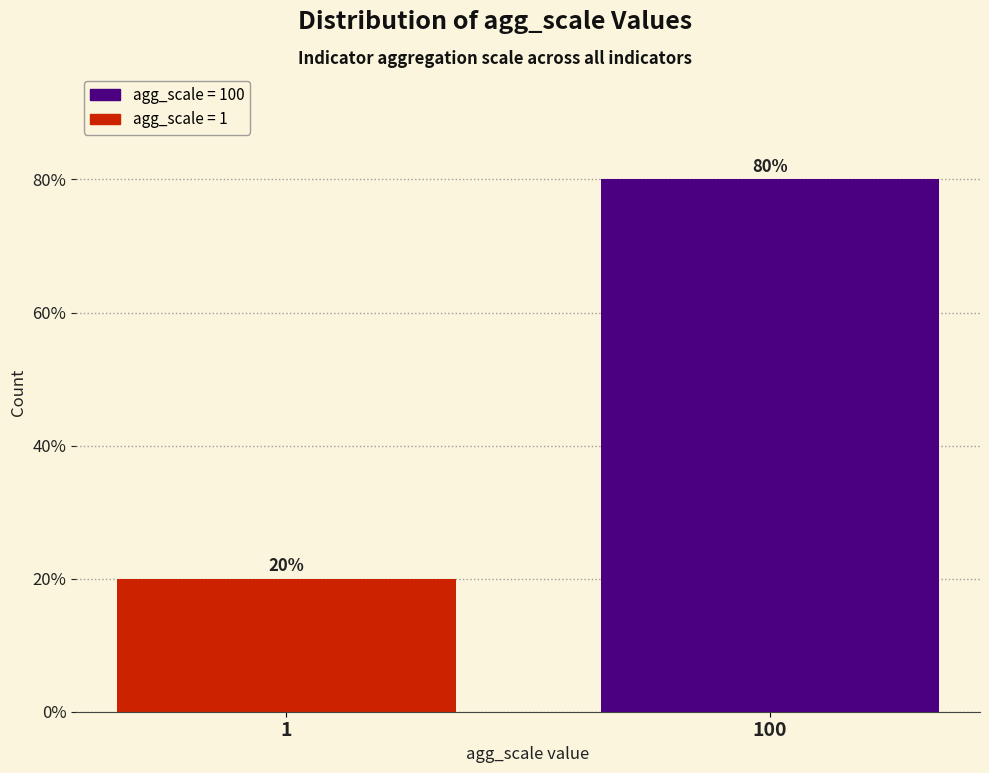

Reading left to right, list all the values displayed in this chart.

20	80